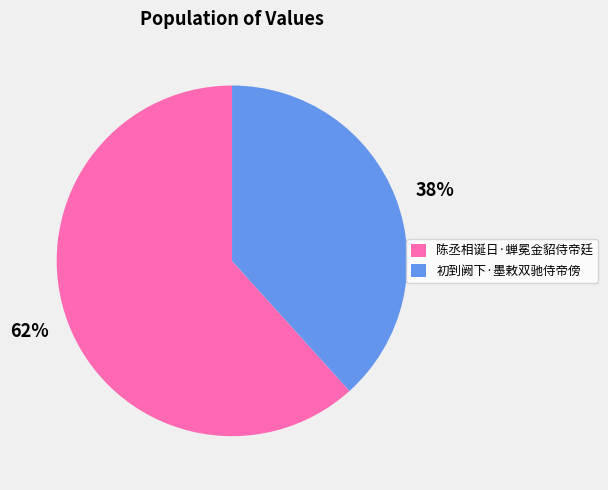

Rank the categories by value from lowest to highest.

初到阙下·墨敕双驰侍帝傍, 陈丞相诞日·蝉冕金貂侍帝廷